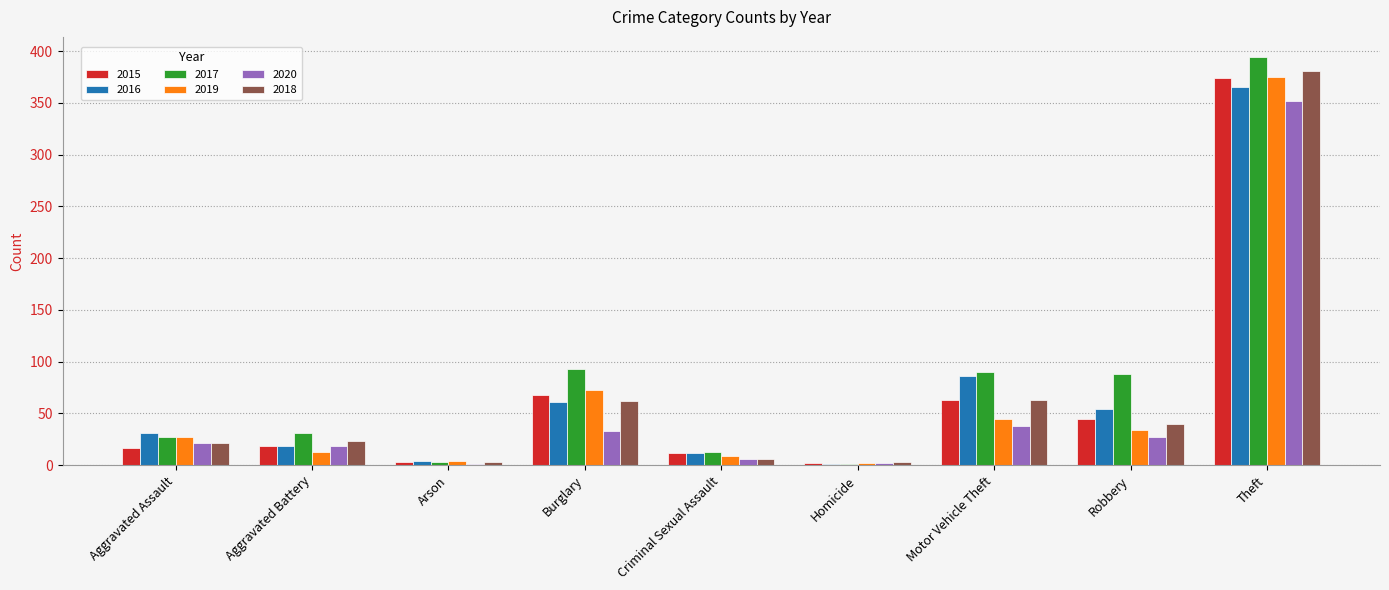

What is the greatest value displayed?

394